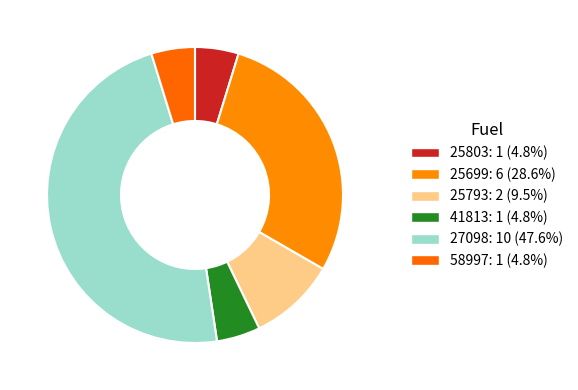

Rank the categories by value from highest to lowest.

27098, 25699, 25793, 25803, 41813, 58997